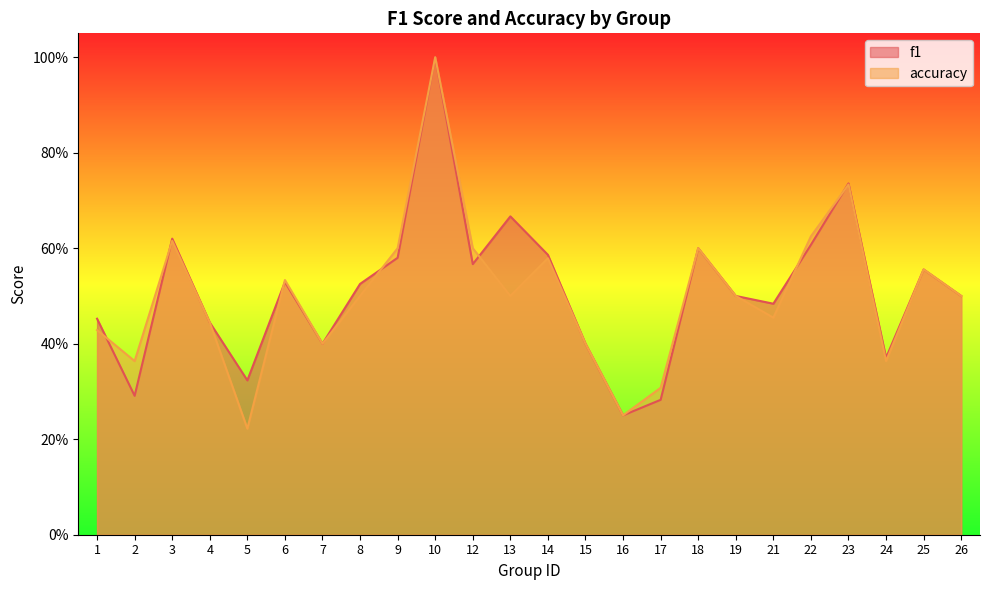

Which label corresponds to the smallest value in the chart?

5